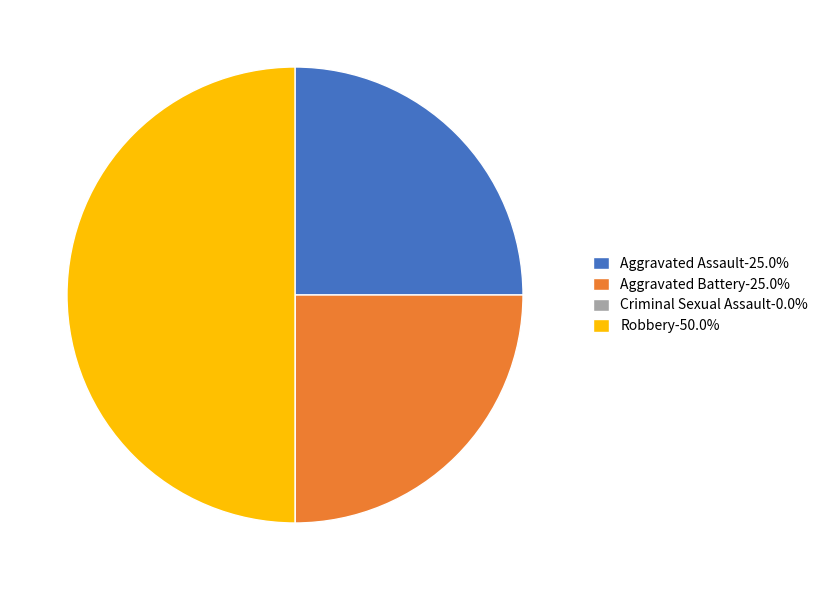

True or false: Aggravated Assault accounts for 25% of the total.

True